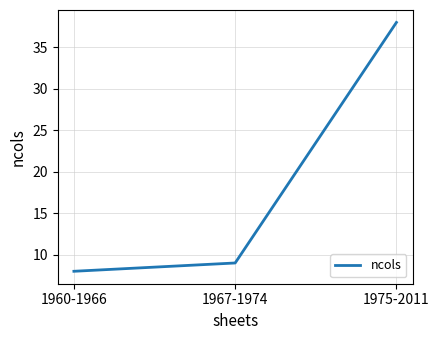

Count the number of categories in the chart.

3